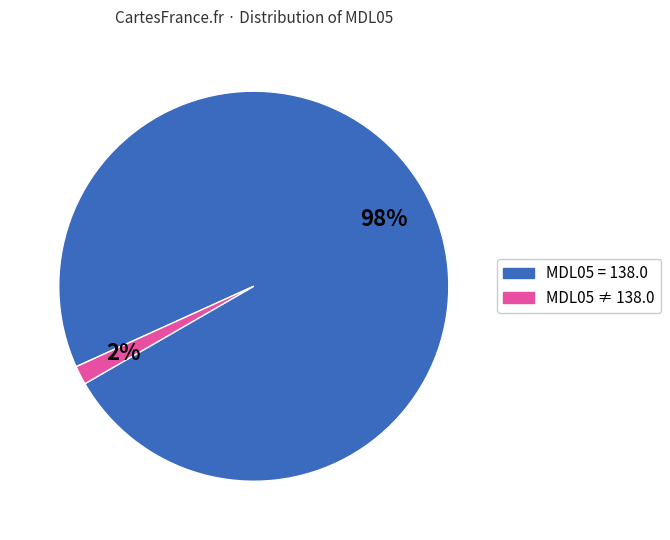

To the nearest percent, what is the average slice percentage?

50%